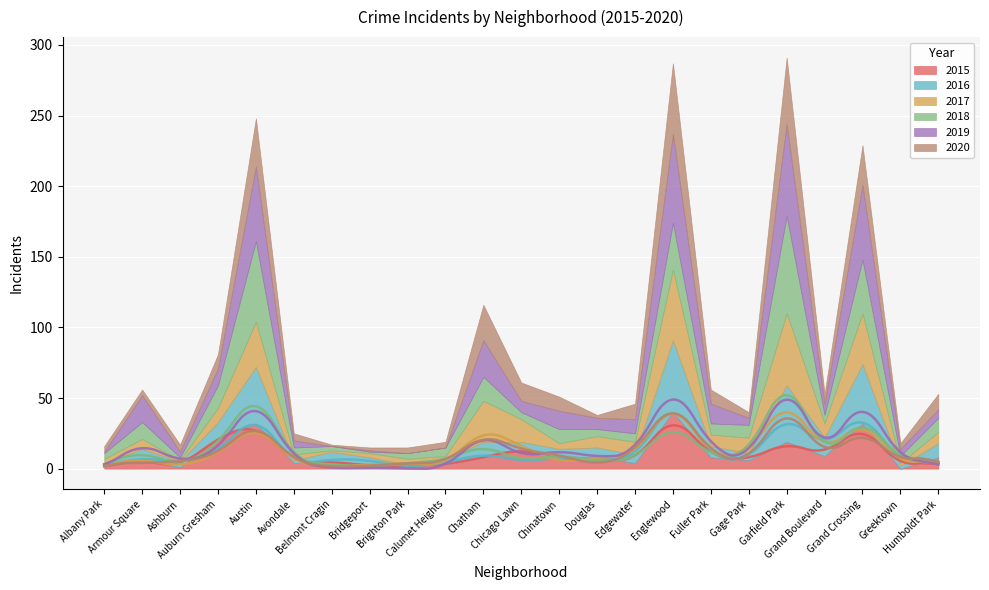

At which label does 2017 reach its minimum?

Ashburn